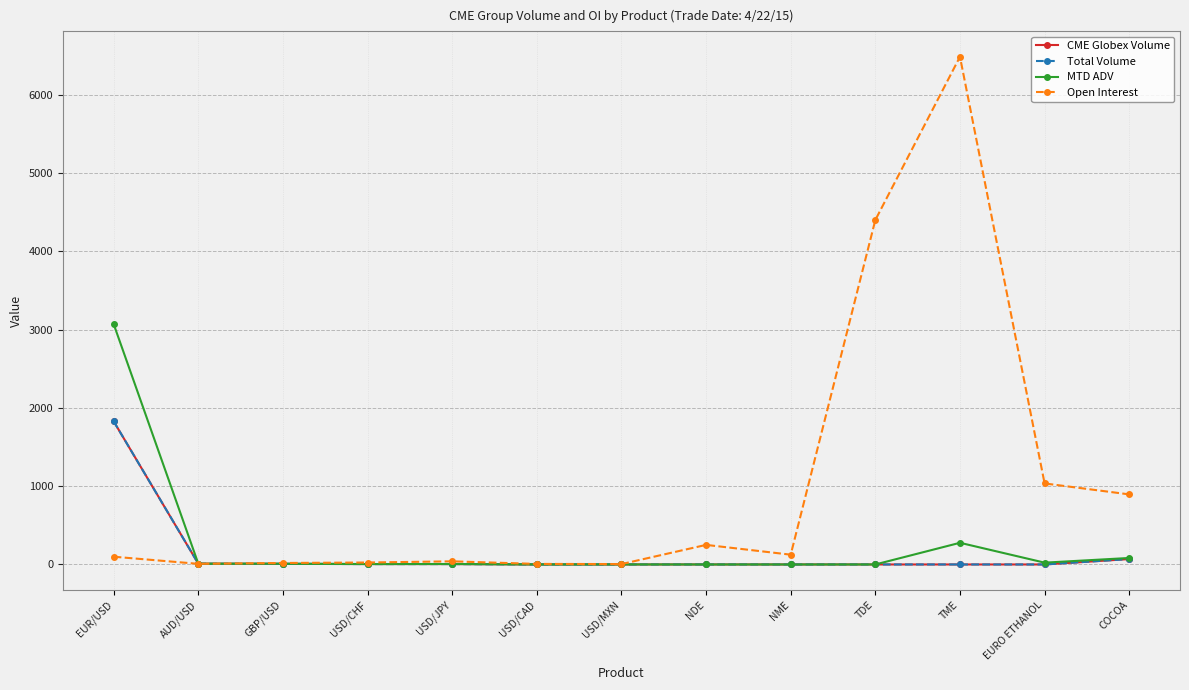

Is it true that Total Volume equals -1240.4 at TME?

False